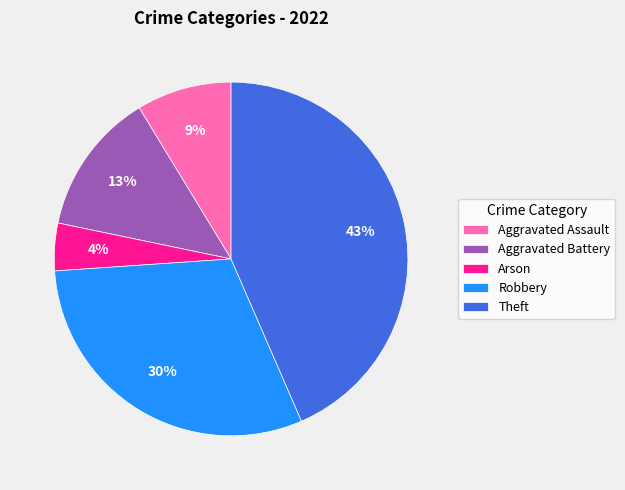

Does Theft represent more than half of the total?

No